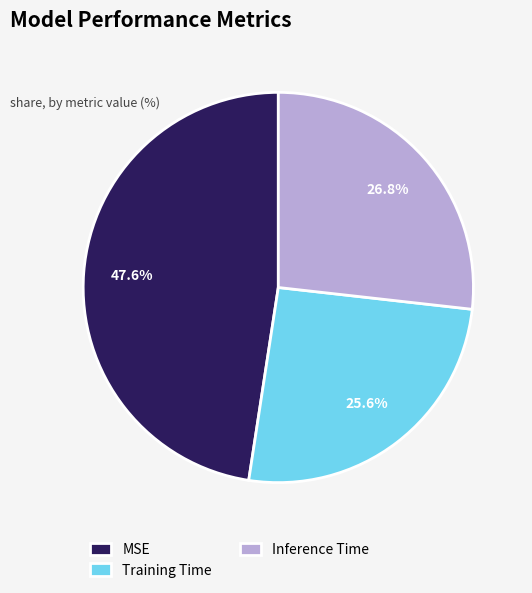

Combined, what portion of the pie is Training Time and Inference Time?

52.4%